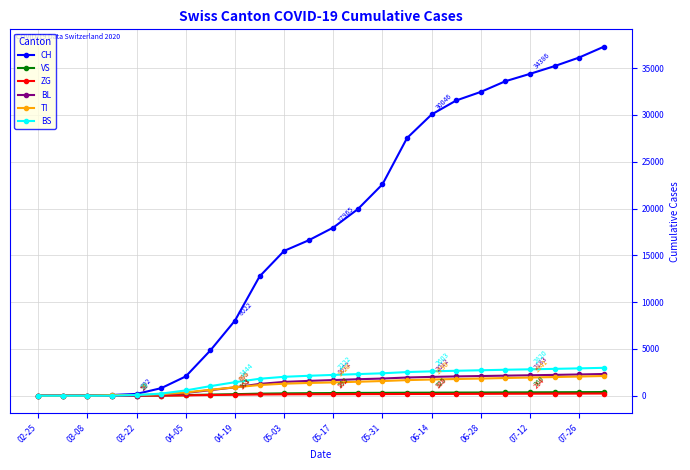

What is the maximum value shown in the chart?

37280